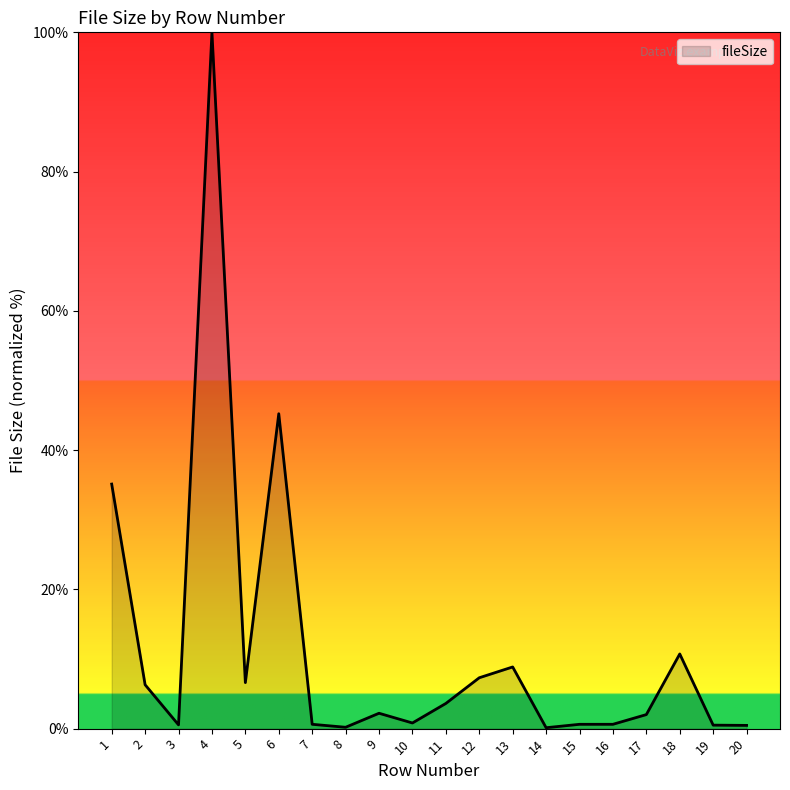

What is the greatest value displayed?

100.0